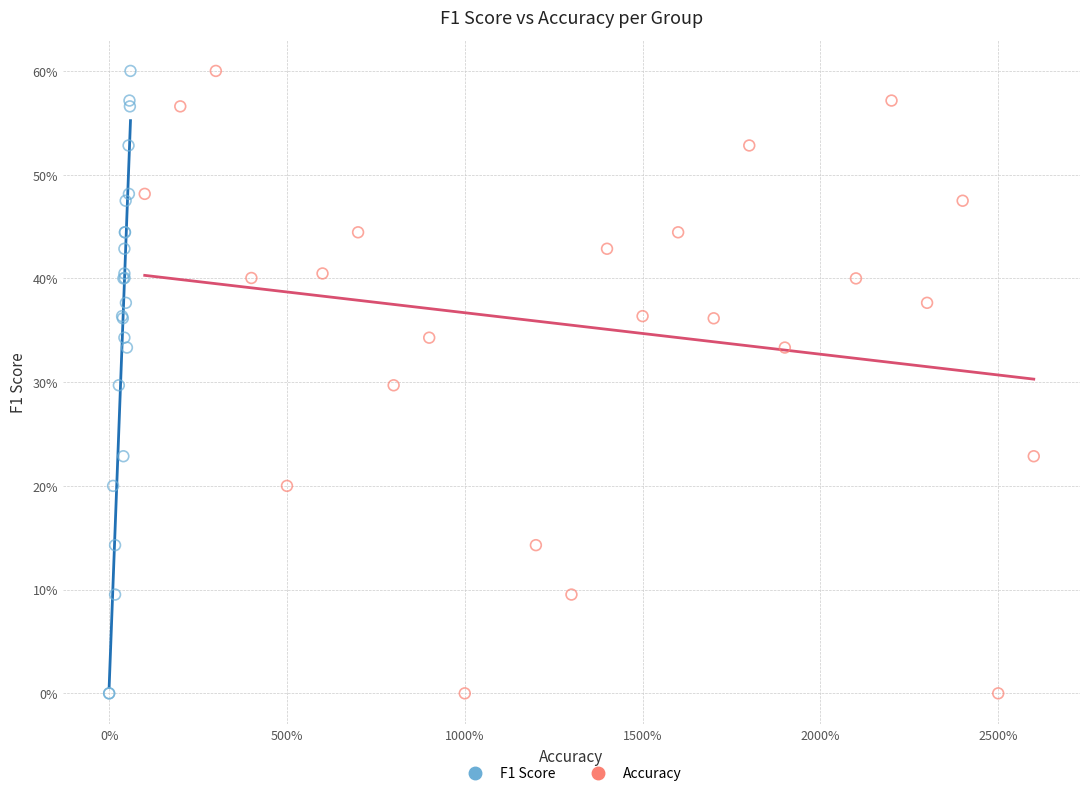

What are all the series names shown in the legend?

F1 Score, Accuracy